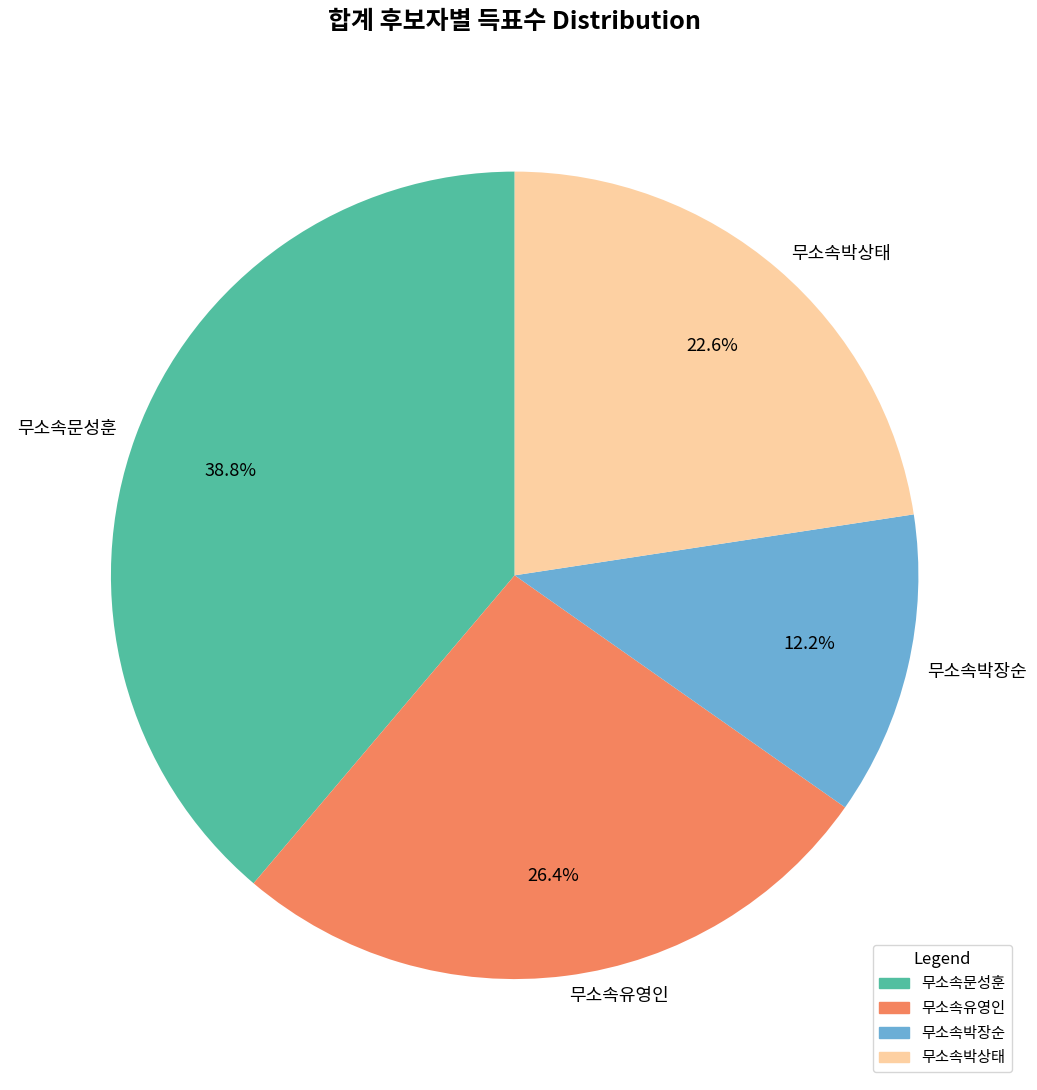

Is it true that 무소속박상태 is 28% of the pie?

False